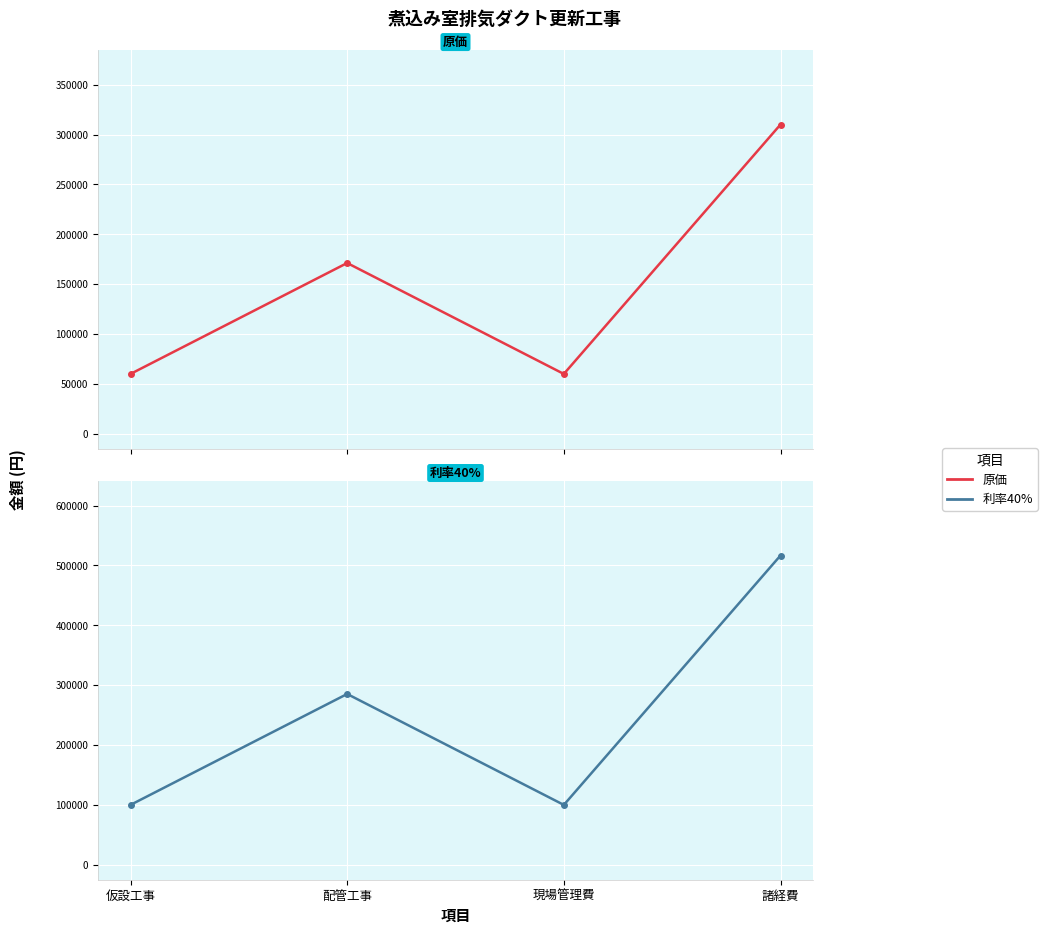

Rank the series by their average value, from highest to lowest.

利率40%, 原価